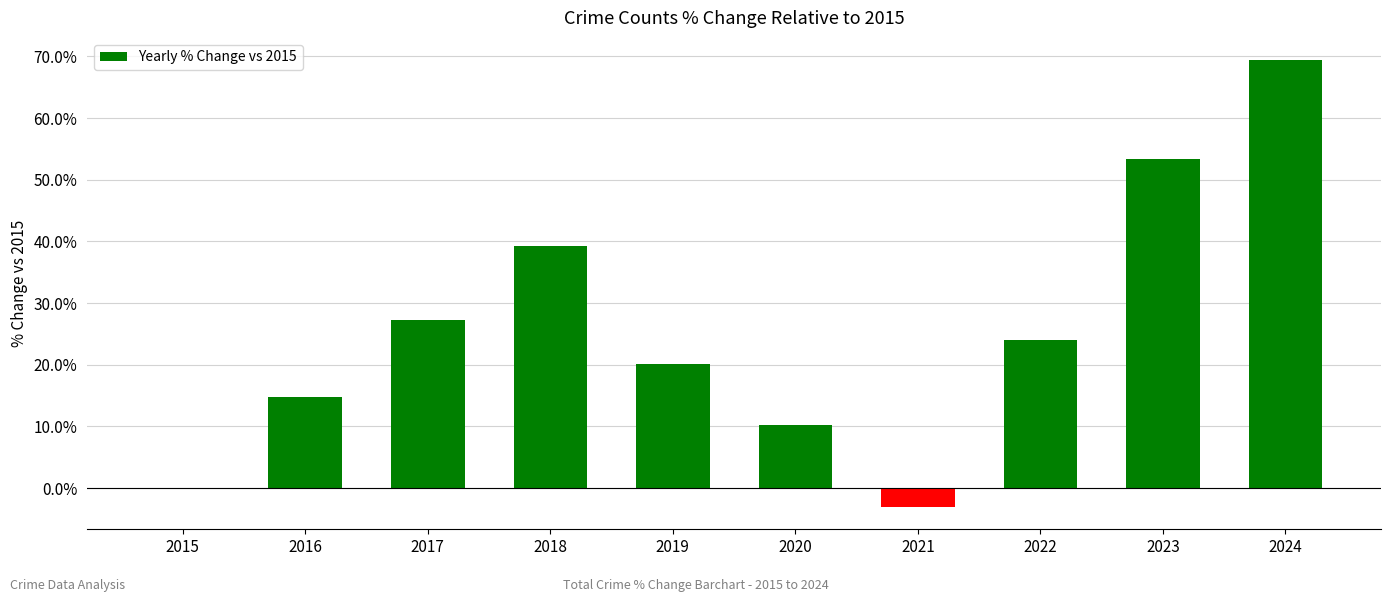

What is the sum of the values at 2019 and 2024?

89.5